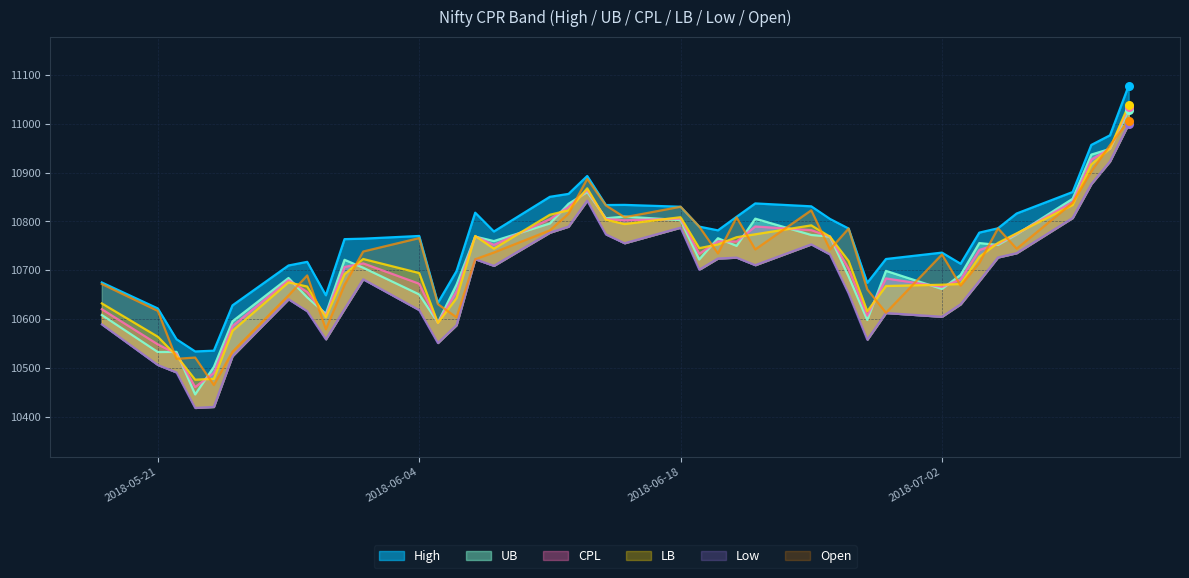

Which series has the largest Y range (max minus min)?

UB